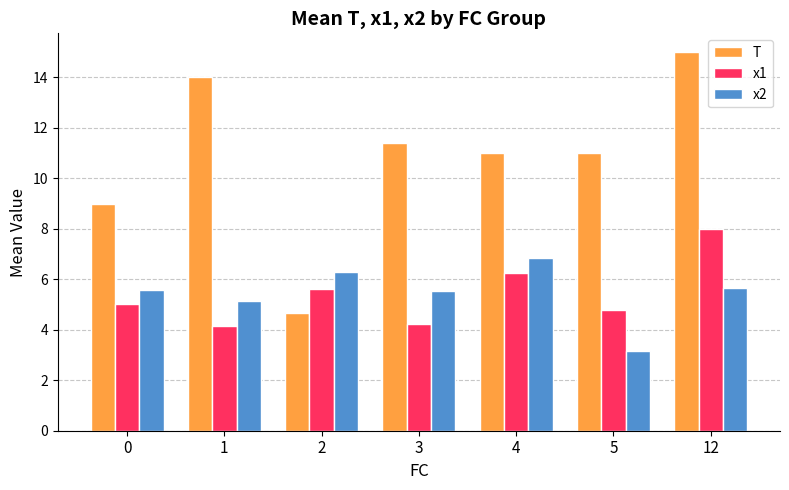

What is the minimum value for T?

4.7